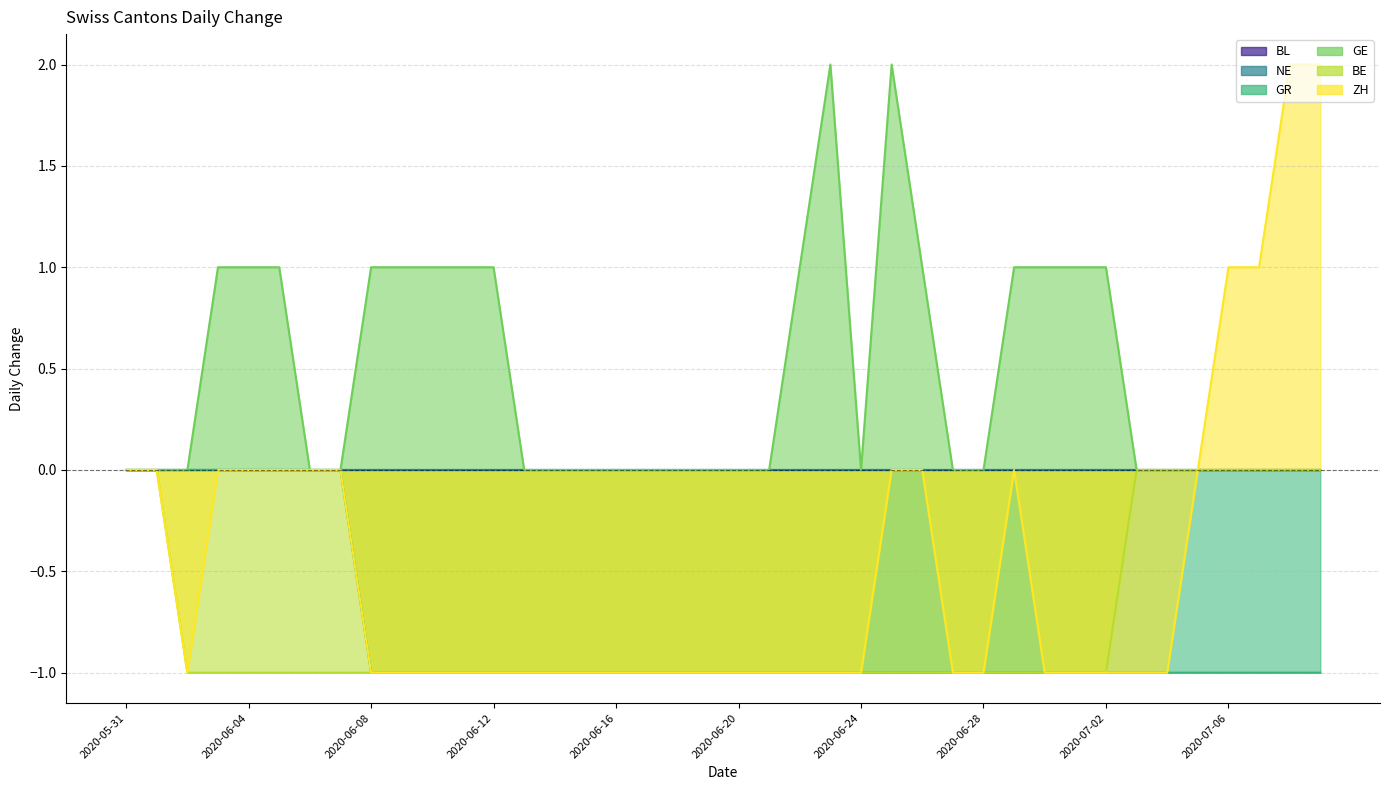

True or false: GR and BE cross at least once.

False